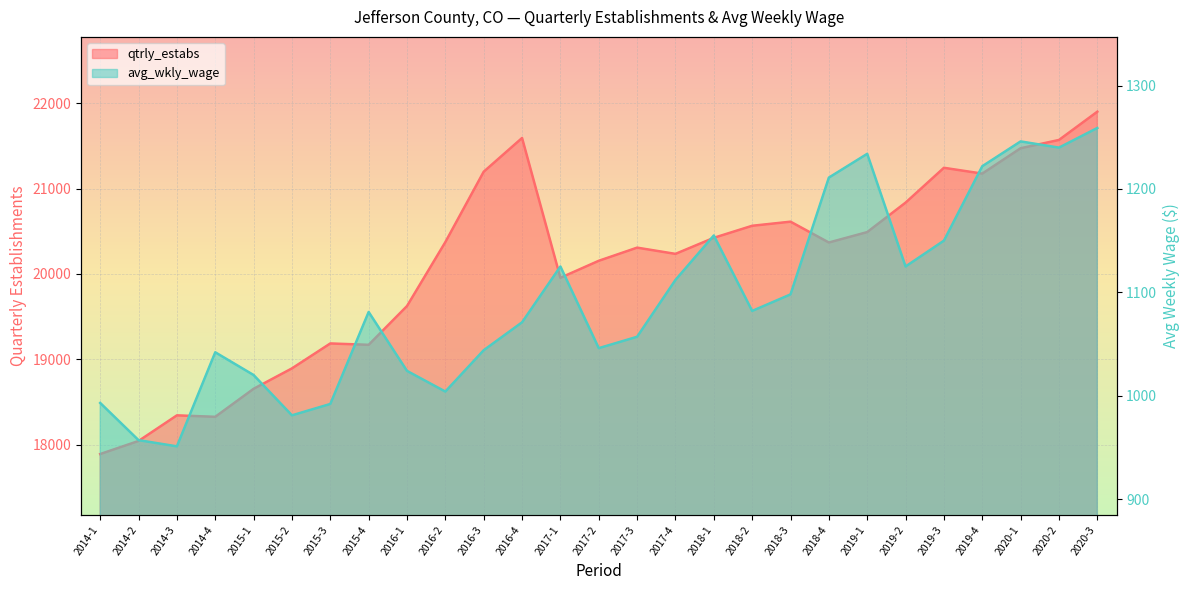

What is the label of the 9th point from the right?

2018-3